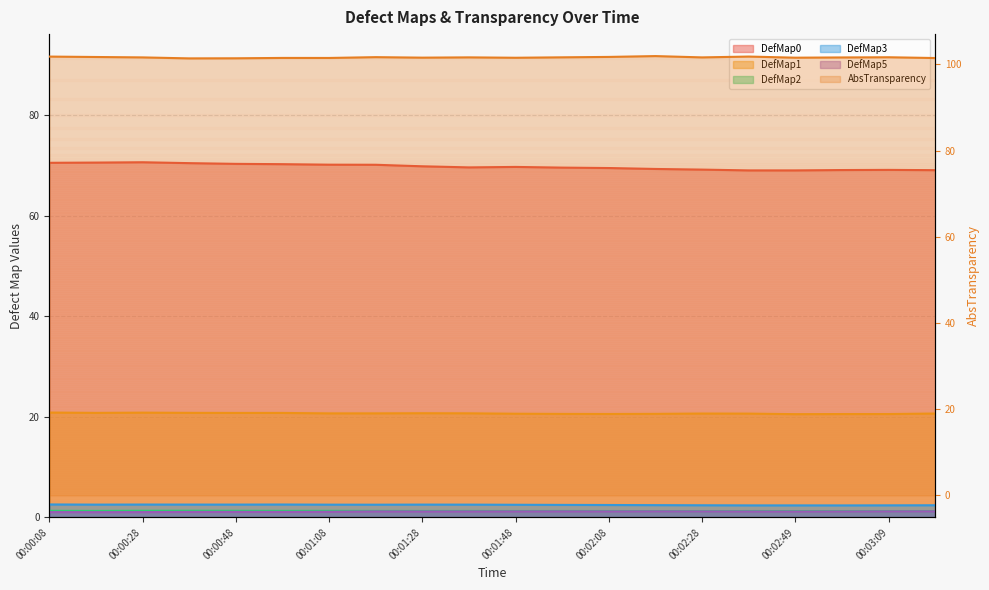

At which category does DefMap0 reach its first local peak?

00:00:28